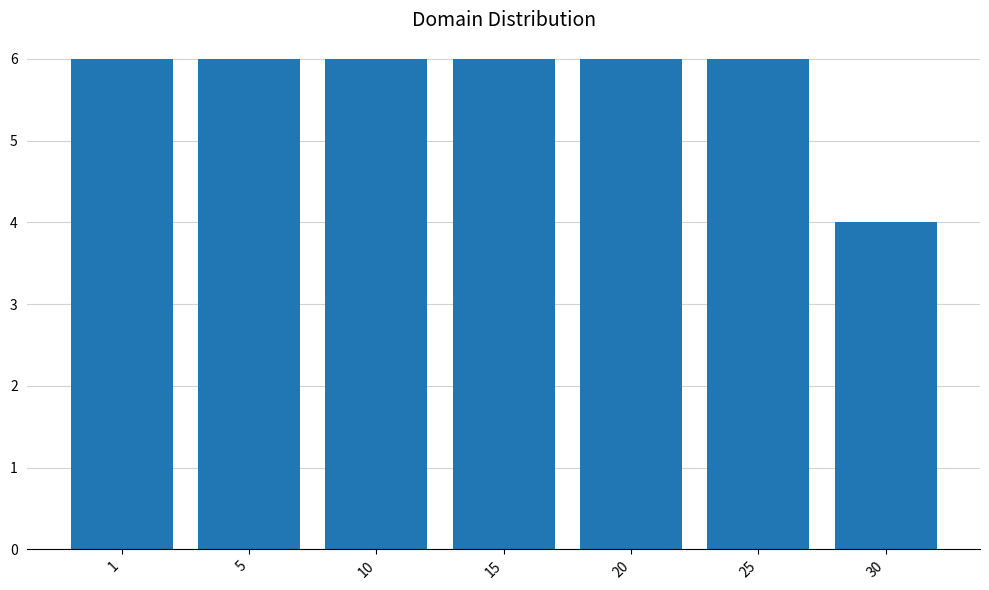

True or false: the data shows 6 at 20.

True